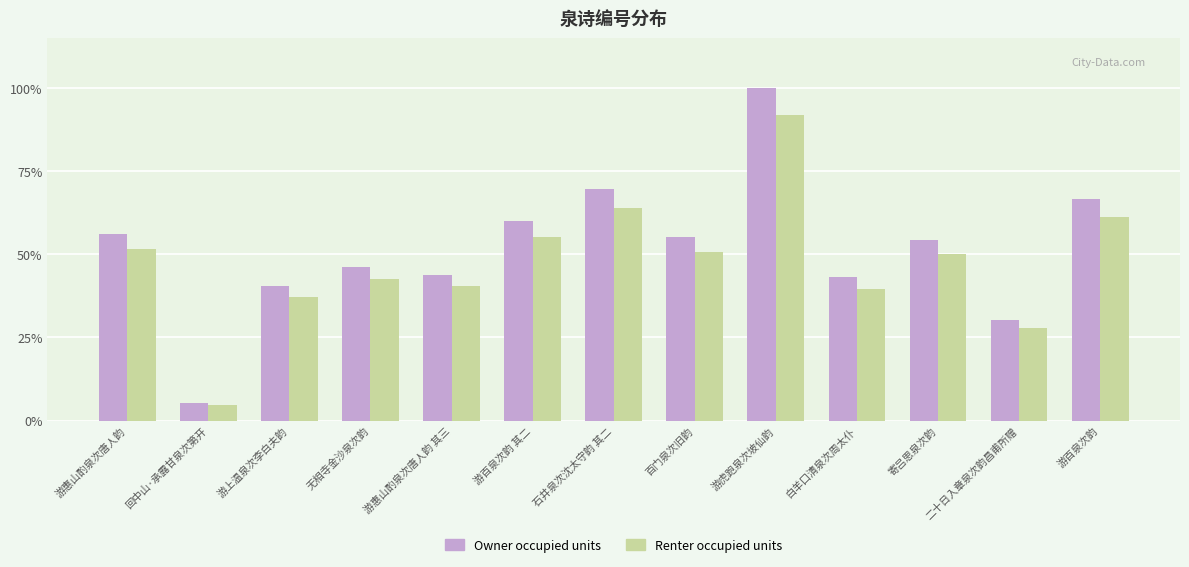

How many bars are there in each group?

2